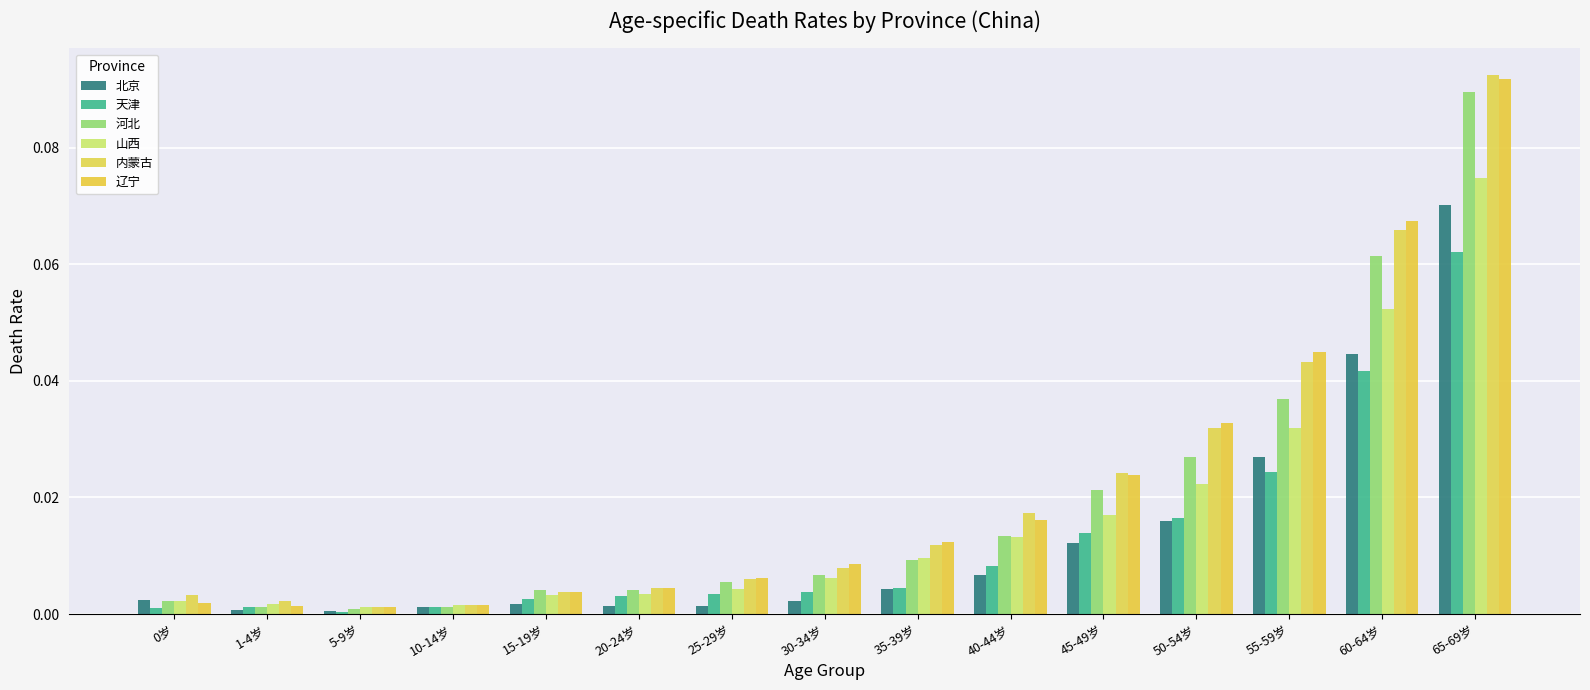

At which category is the sum across all series the highest?

65-69岁